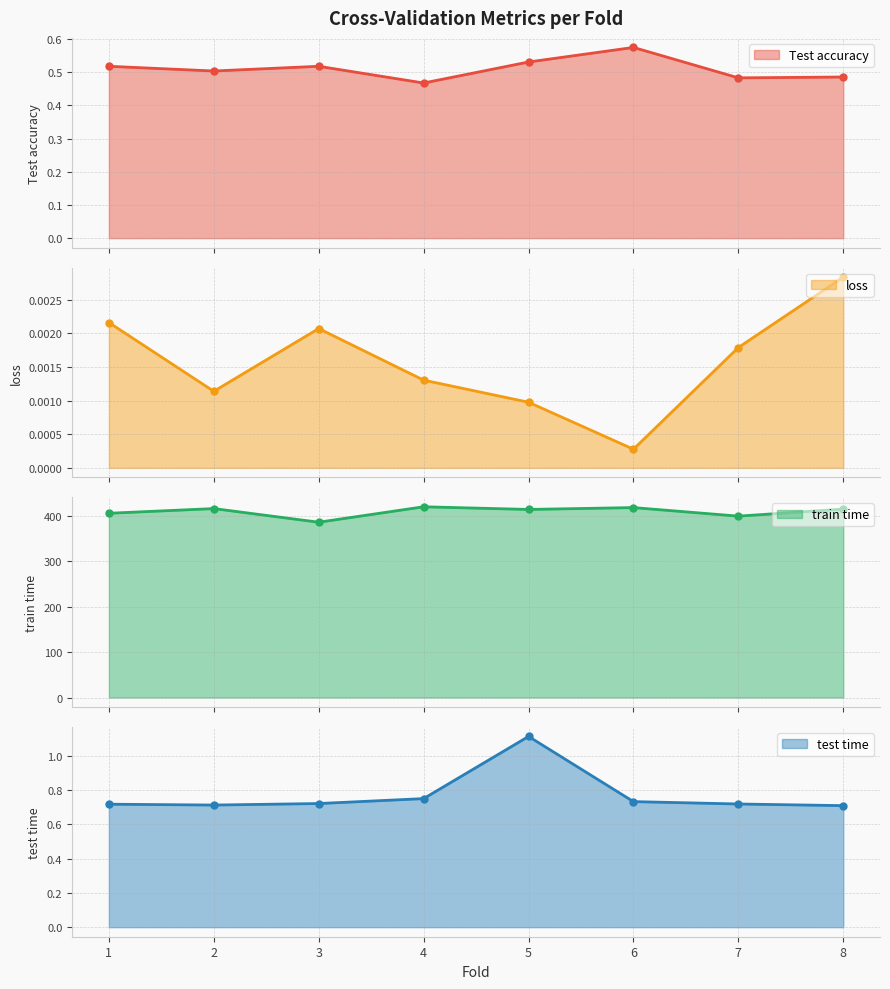

Between 5 and 6, which series saw the biggest shift?

train time